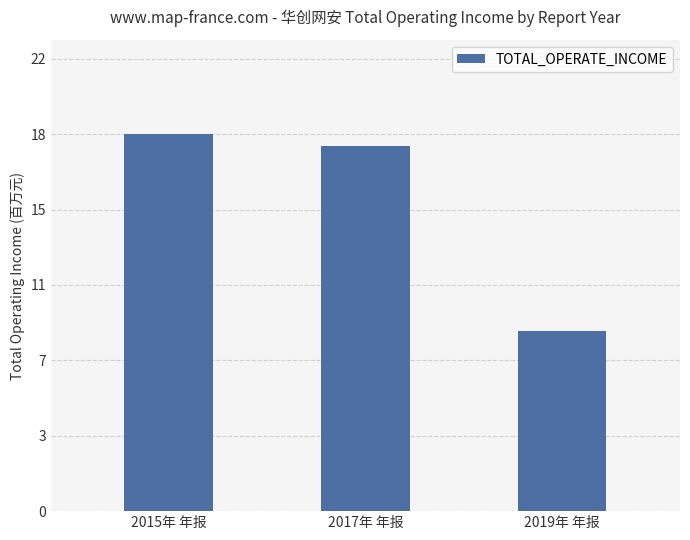

The value at 2017年 年报 is 8367617.2. True or false?

False